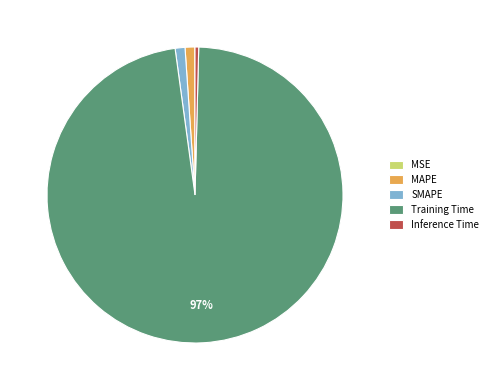

True or false: Inference Time accounts for 7% of the total.

False